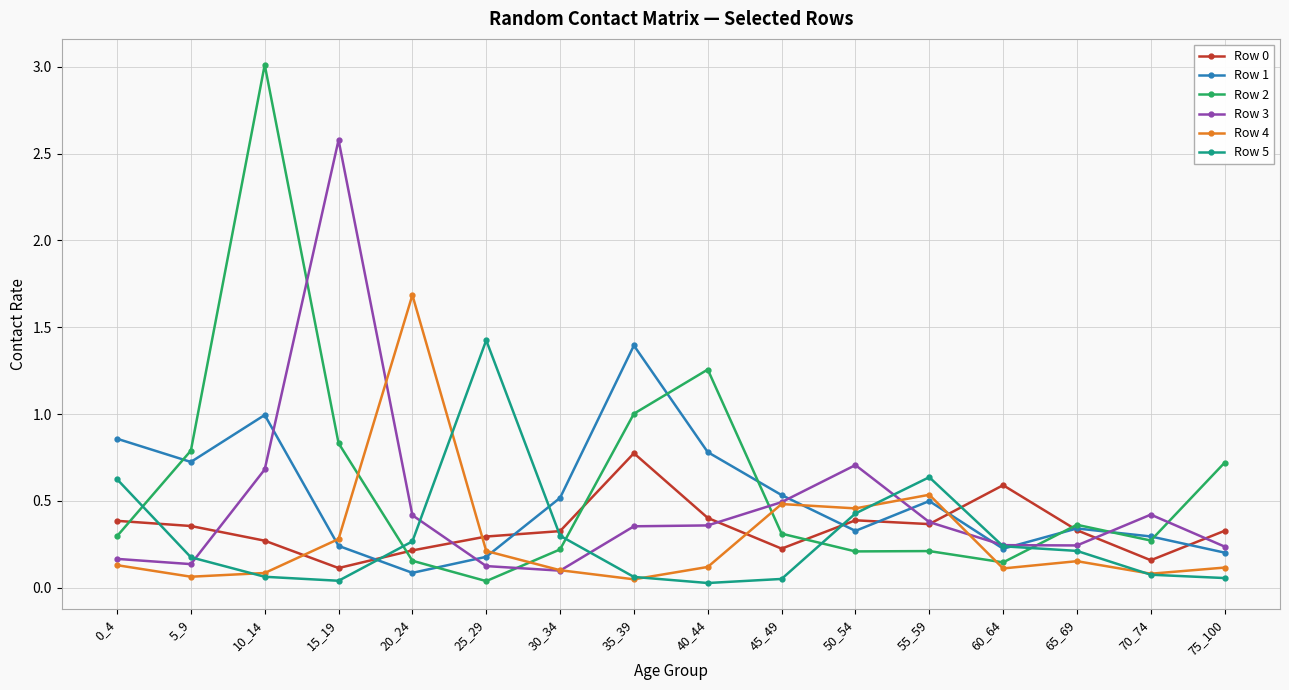

True or false: Row 0 has more than 0 interior local peaks.

True